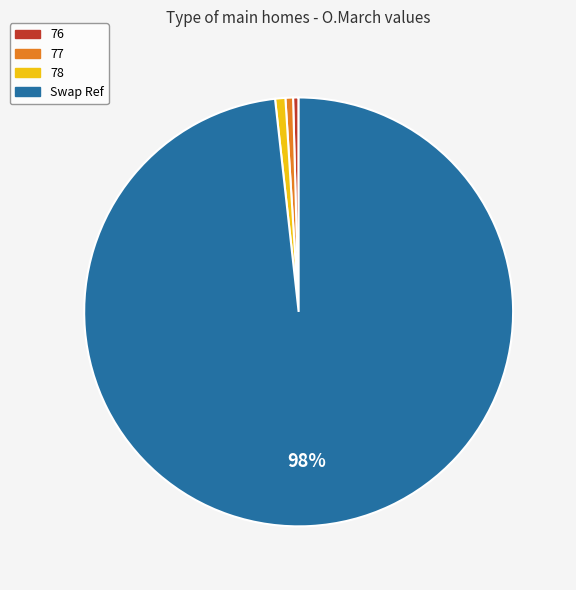

Does Swap Ref account for over 50% of the chart?

Yes